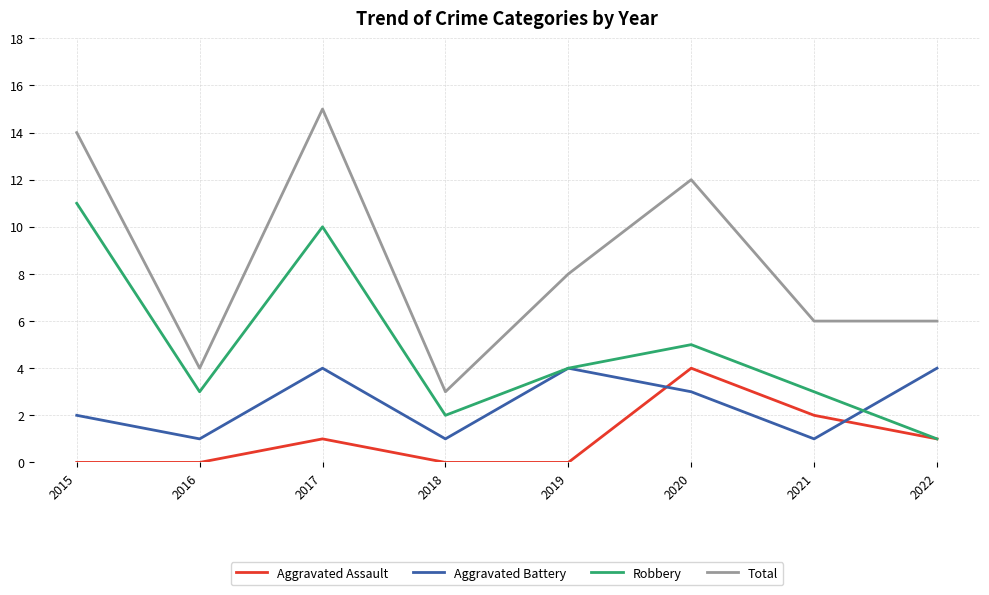

In Aggravated Assault, how many points are higher than both neighbors (excluding endpoints)?

2